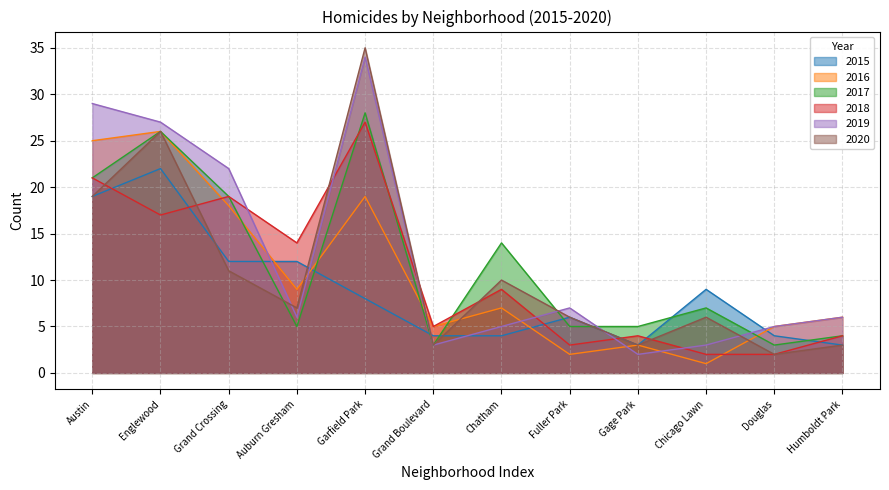

Rank the series at Fuller Park from highest to lowest value.

2019, 2015, 2020, 2017, 2018, 2016